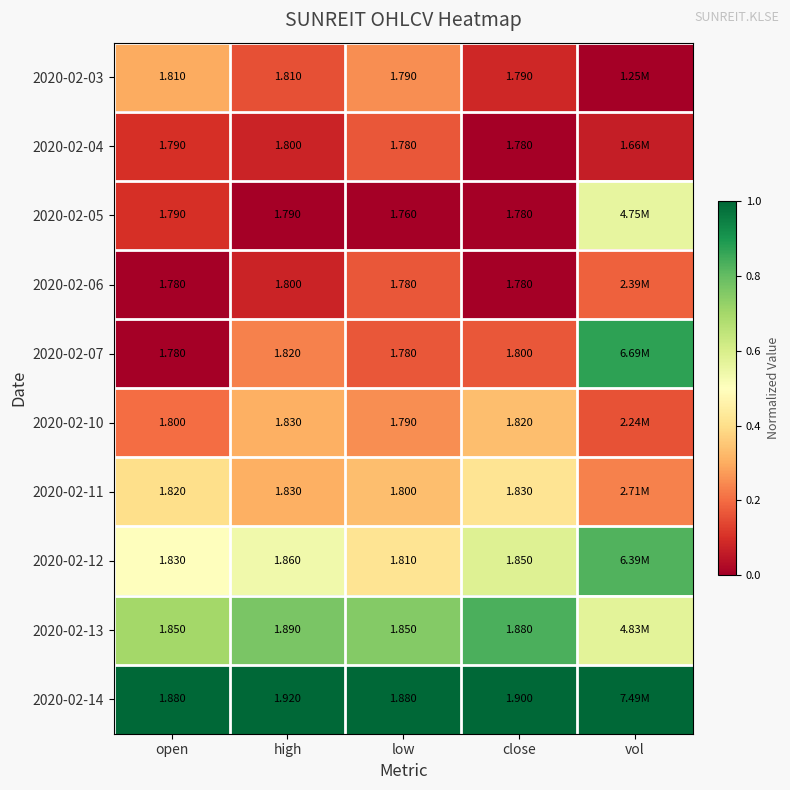

Is the value of 2020-02-05 at close greater than the value of 2020-02-11 at high?

No